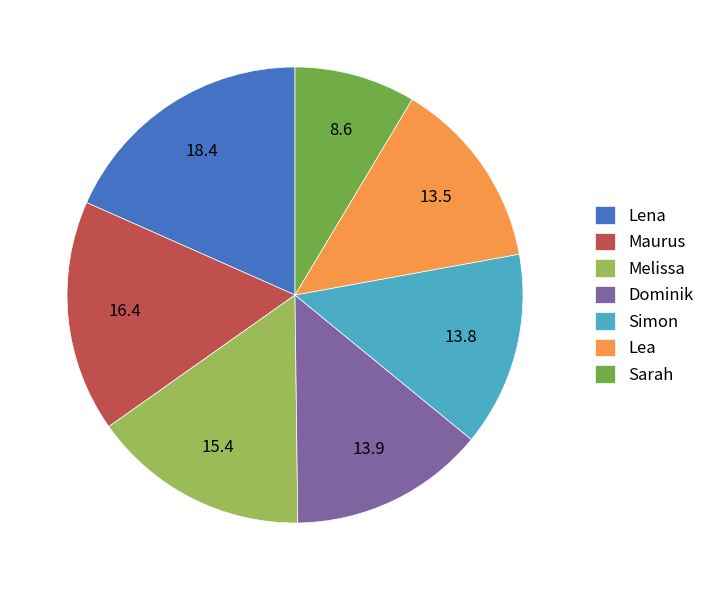

True or false: Lea accounts for 14% of the total.

True